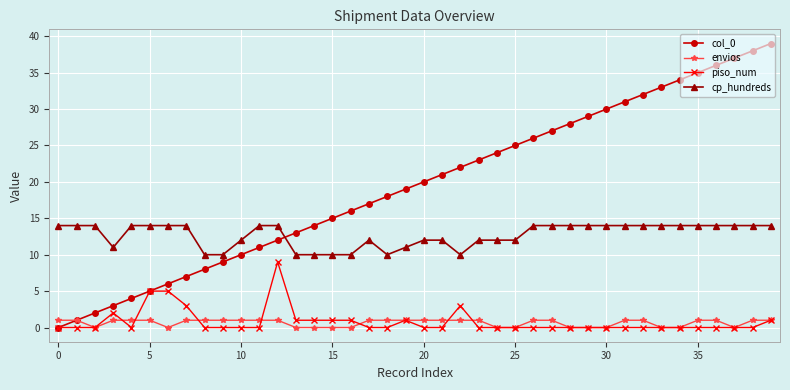

After their last crossing, which series has the higher values: col_0 or cp_hundreds?

col_0